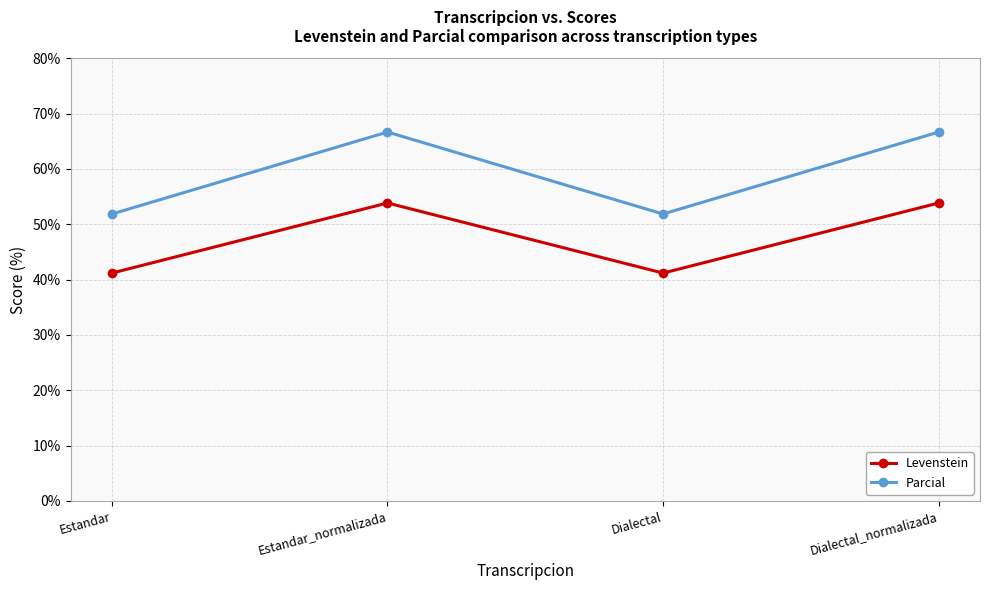

True or false: Parcial and Levenstein cross at least once.

False